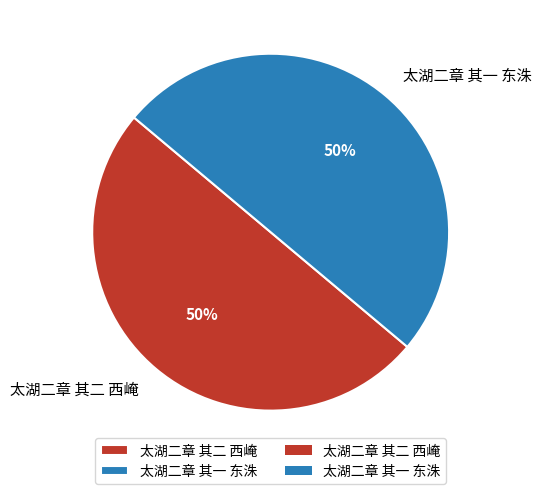

To the nearest percent, what percentage of the pie is 太湖二章 其二 西崦?

50%